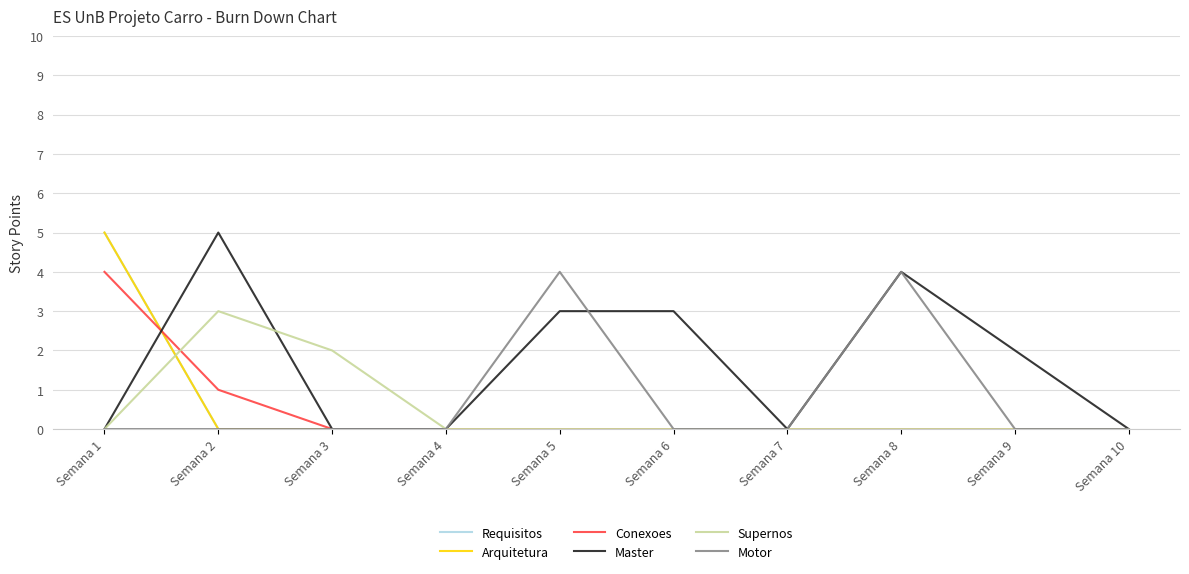

Reading left to right, extract all data points from this chart.

Requisitos: Semana 1=5	Semana 2=0	Semana 3=0	Semana 4=0	Semana 5=0	Semana 6=0	Semana 7=0	Semana 8=0	Semana 9=0	Semana 10=0
Arquitetura: Semana 1=5	Semana 2=0	Semana 3=0	Semana 4=0	Semana 5=0	Semana 6=0	Semana 7=0	Semana 8=0	Semana 9=0	Semana 10=0
Conexoes: Semana 1=4	Semana 2=1	Semana 3=0	Semana 4=0	Semana 5=0	Semana 6=0	Semana 7=0	Semana 8=0	Semana 9=0	Semana 10=0
Master: Semana 1=0	Semana 2=5	Semana 3=0	Semana 4=0	Semana 5=3	Semana 6=3	Semana 7=0	Semana 8=4	Semana 9=2	Semana 10=0
Supernos: Semana 1=0	Semana 2=3	Semana 3=2	Semana 4=0	Semana 5=0	Semana 6=0	Semana 7=0	Semana 8=0	Semana 9=0	Semana 10=0
Motor: Semana 1=0	Semana 2=0	Semana 3=0	Semana 4=0	Semana 5=4	Semana 6=0	Semana 7=0	Semana 8=4	Semana 9=0	Semana 10=0